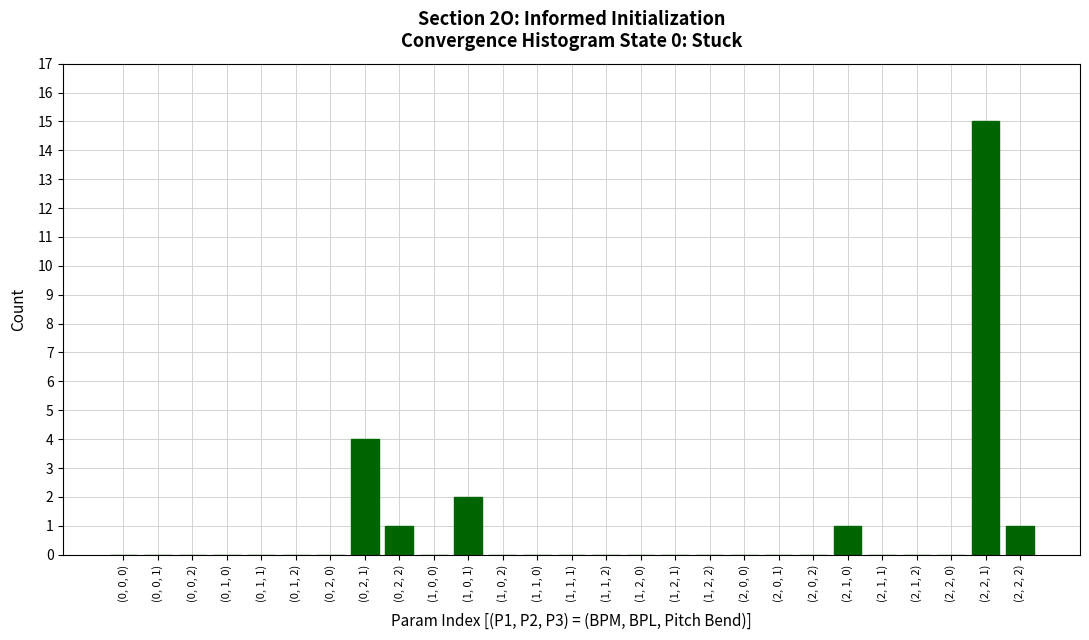

Reading right to left, extract all data points from this chart.

(2, 2, 2)=1	(2, 2, 1)=15	(2, 2, 0)=0	(2, 1, 2)=0	(2, 1, 1)=0	(2, 1, 0)=1	(2, 0, 2)=0	(2, 0, 1)=0	(2, 0, 0)=0	(1, 2, 2)=0	(1, 2, 1)=0	(1, 2, 0)=0	(1, 1, 2)=0	(1, 1, 1)=0	(1, 1, 0)=0	(1, 0, 2)=0	(1, 0, 1)=2	(1, 0, 0)=0	(0, 2, 2)=1	(0, 2, 1)=4	(0, 2, 0)=0	(0, 1, 2)=0	(0, 1, 1)=0	(0, 1, 0)=0	(0, 0, 2)=0	(0, 0, 1)=0	(0, 0, 0)=0